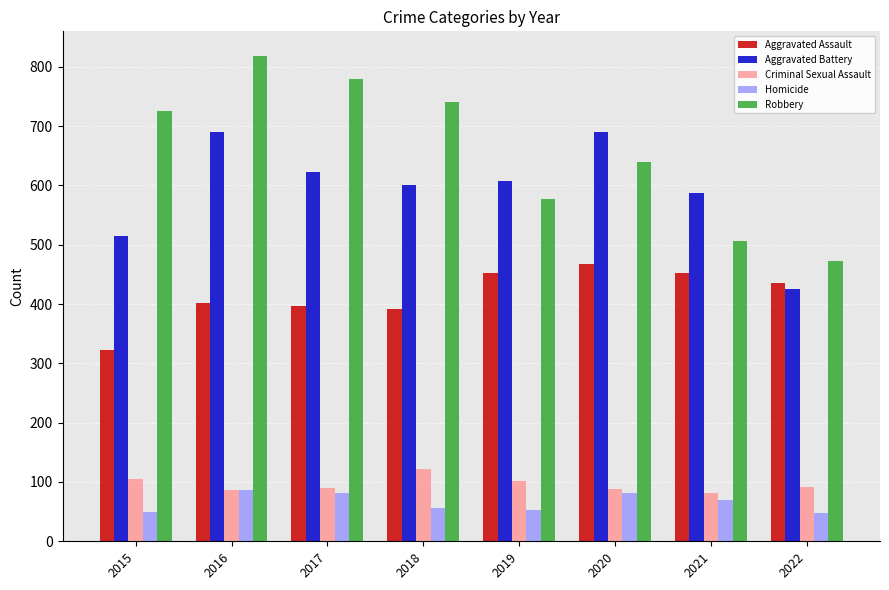

The Aggravated Battery series shows 425 at 2022. True or false?

True